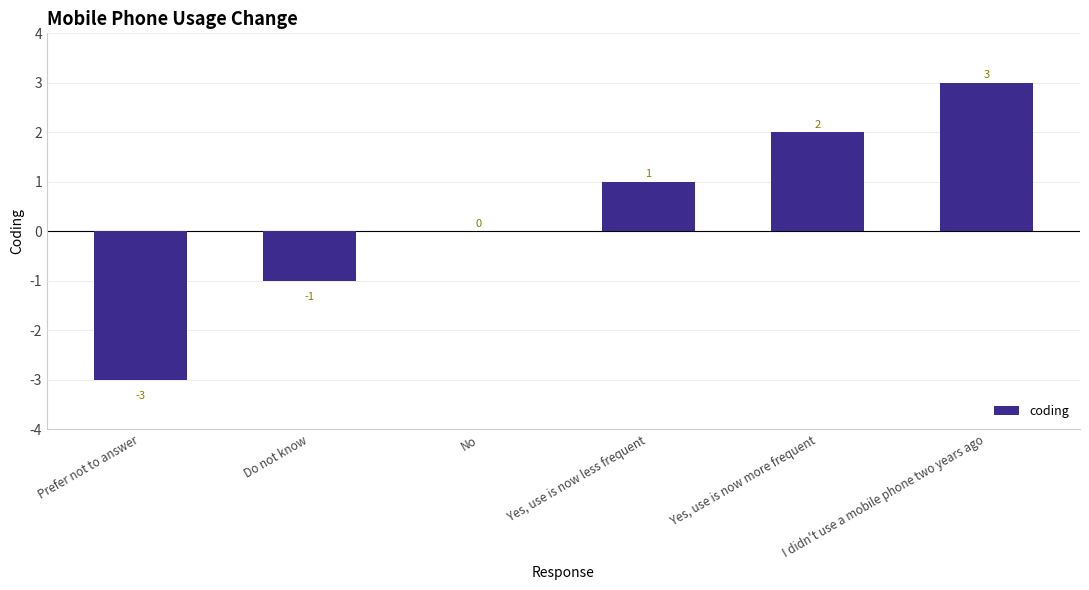

What is the maximum value shown in the chart?

3